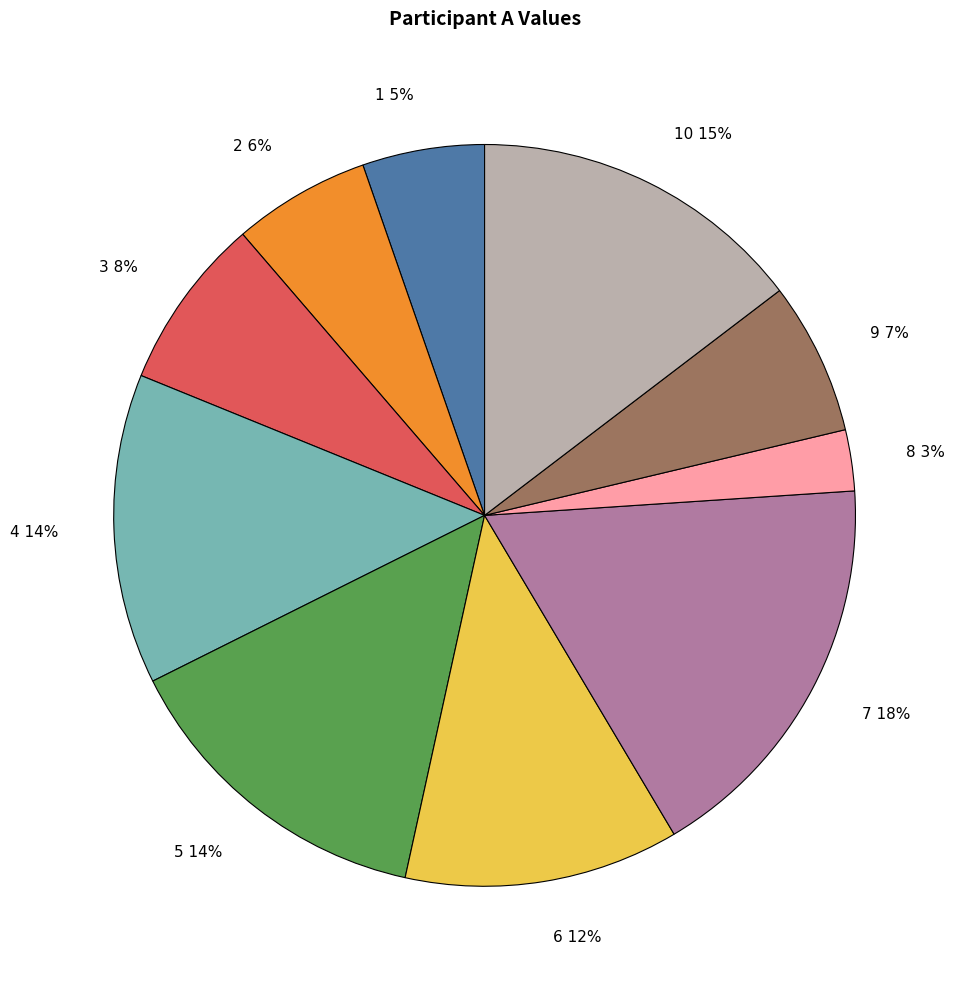

Which slice is the largest?

7 18%